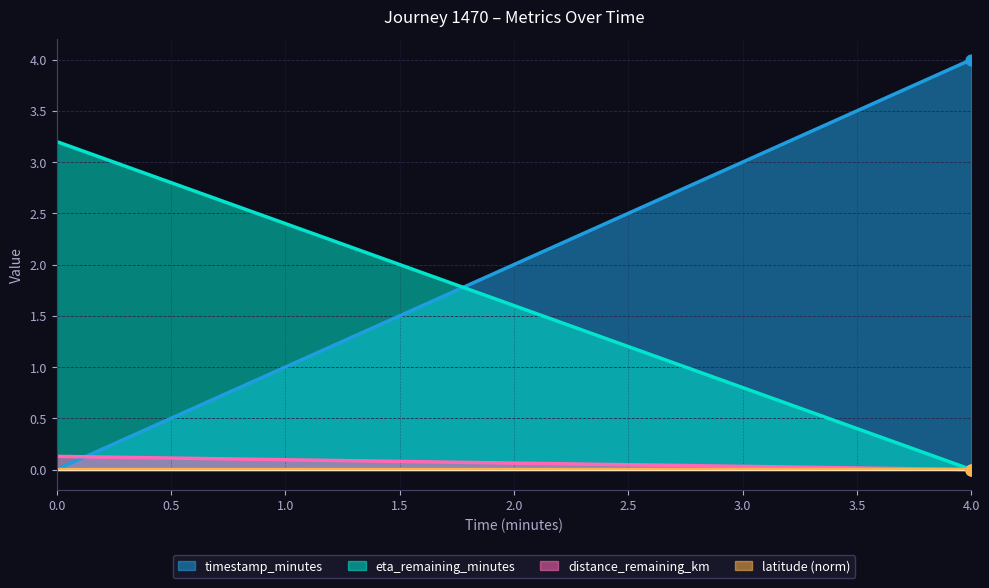

Is the value of timestamp_minutes at 4.0 greater than the value of eta_remaining_minutes at 2.0?

Yes